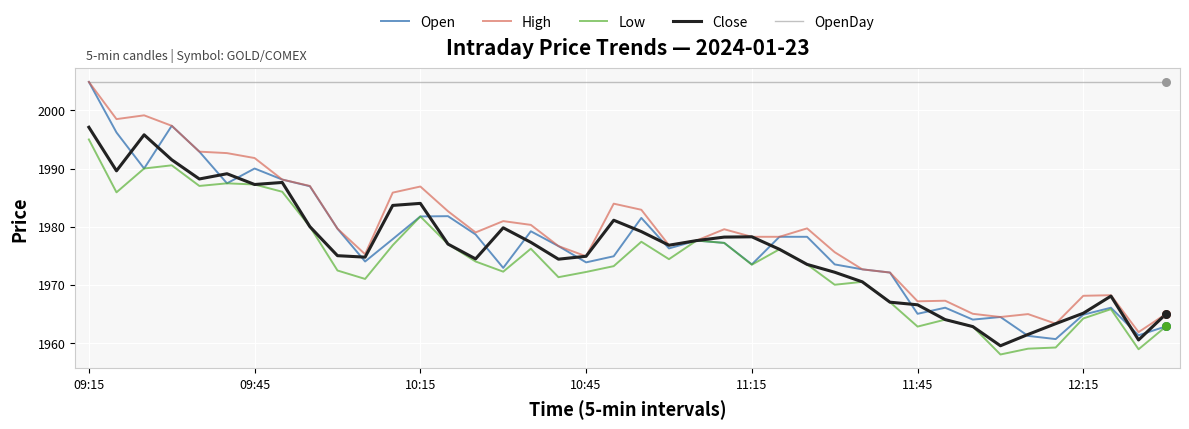

Which series has the largest total across all categories?

OpenDay